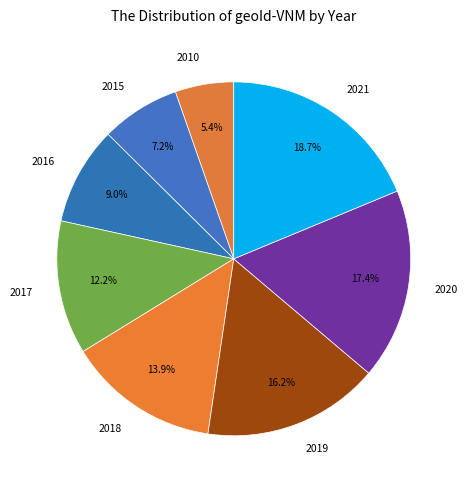

Count the number of slices in the pie.

8